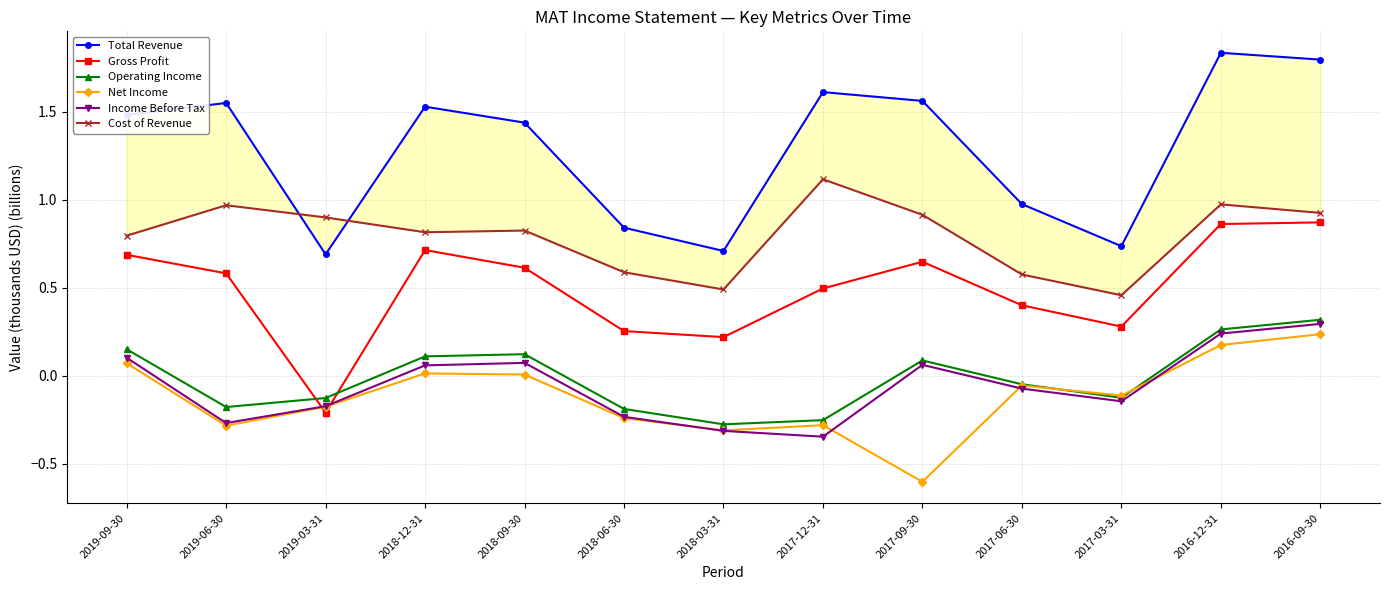

Reading left to right, what are all the values shown in this chart?

Total Revenue: 2019-09-30=1.5	2019-06-30=1.5	2019-03-31=0.7	2018-12-31=1.5	2018-09-30=1.4	2018-06-30=0.8	2018-03-31=0.7	2017-12-31=1.6	2017-09-30=1.6	2017-06-30=1.0	2017-03-31=0.7	2016-12-31=1.8	2016-09-30=1.8
Gross Profit: 2019-09-30=0.7	2019-06-30=0.6	2019-03-31=-0.2	2018-12-31=0.7	2018-09-30=0.6	2018-06-30=0.3	2018-03-31=0.2	2017-12-31=0.5	2017-09-30=0.6	2017-06-30=0.4	2017-03-31=0.3	2016-12-31=0.9	2016-09-30=0.9
Operating Income: 2019-09-30=0.2	2019-06-30=-0.2	2019-03-31=-0.1	2018-12-31=0.1	2018-09-30=0.1	2018-06-30=-0.2	2018-03-31=-0.3	2017-12-31=-0.3	2017-09-30=0.1	2017-06-30=-0.0	2017-03-31=-0.1	2016-12-31=0.3	2016-09-30=0.3
Net Income: 2019-09-30=0.1	2019-06-30=-0.3	2019-03-31=-0.2	2018-12-31=0.0	2018-09-30=0.0	2018-06-30=-0.2	2018-03-31=-0.3	2017-12-31=-0.3	2017-09-30=-0.6	2017-06-30=-0.1	2017-03-31=-0.1	2016-12-31=0.2	2016-09-30=0.2
Income Before Tax: 2019-09-30=0.1	2019-06-30=-0.3	2019-03-31=-0.2	2018-12-31=0.1	2018-09-30=0.1	2018-06-30=-0.2	2018-03-31=-0.3	2017-12-31=-0.3	2017-09-30=0.1	2017-06-30=-0.1	2017-03-31=-0.1	2016-12-31=0.2	2016-09-30=0.3
Cost of Revenue: 2019-09-30=0.8	2019-06-30=1.0	2019-03-31=0.9	2018-12-31=0.8	2018-09-30=0.8	2018-06-30=0.6	2018-03-31=0.5	2017-12-31=1.1	2017-09-30=0.9	2017-06-30=0.6	2017-03-31=0.5	2016-12-31=1.0	2016-09-30=0.9